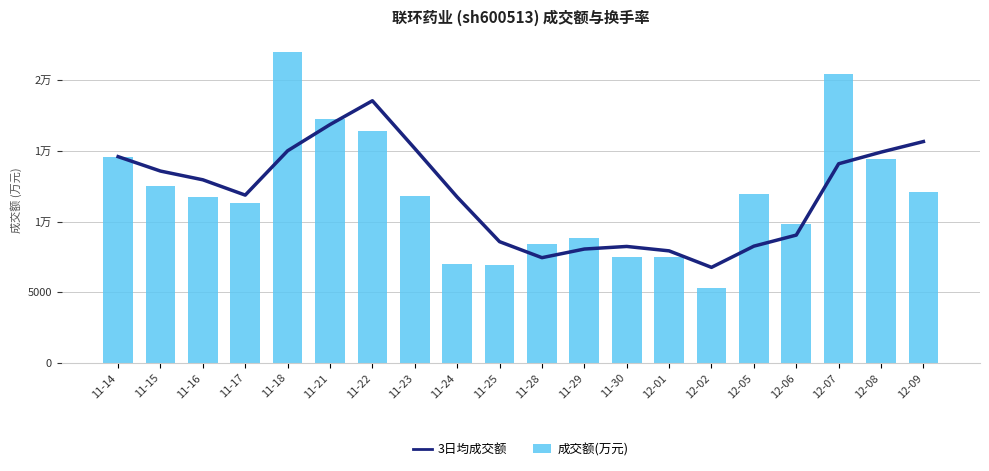

What are all the series names shown in the legend?

3日均成交额, 成交额(万元)